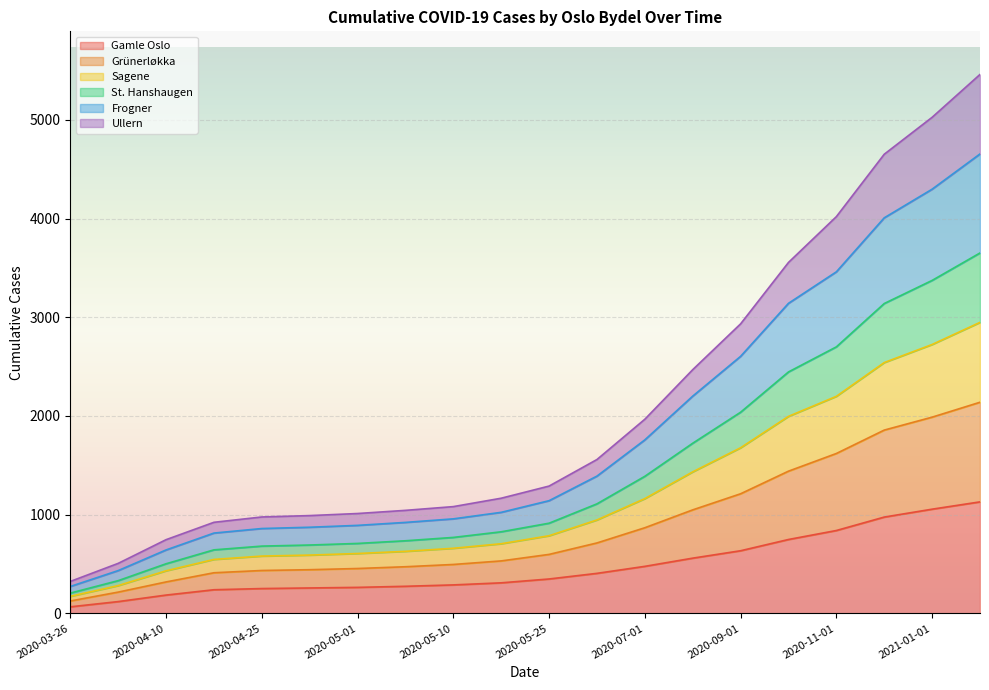

What is the highest value of the Gamle Oslo series?

1130